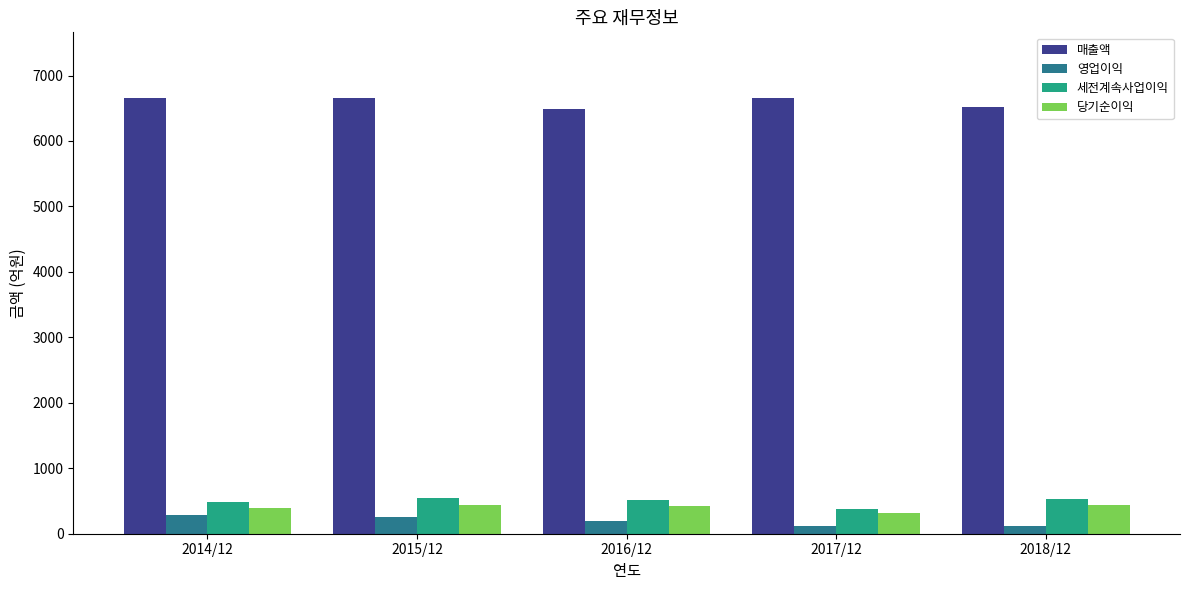

Does the chart contain any negative values?

No